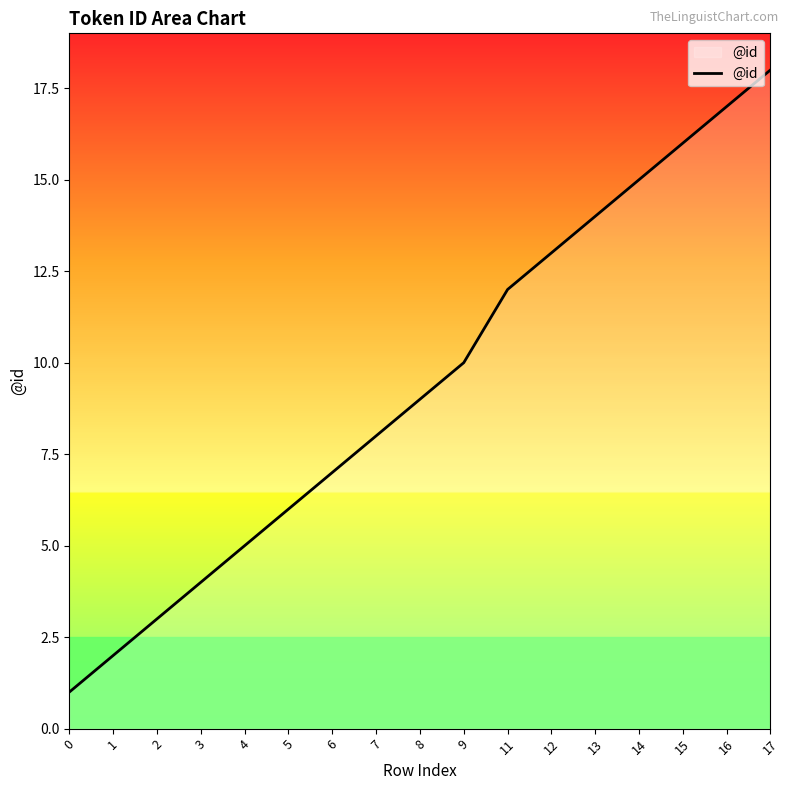

Reading left to right, list all the values displayed in this chart.

1	2	3	4	5	6	7	8	9	10	12	13	14	15	16	17	18